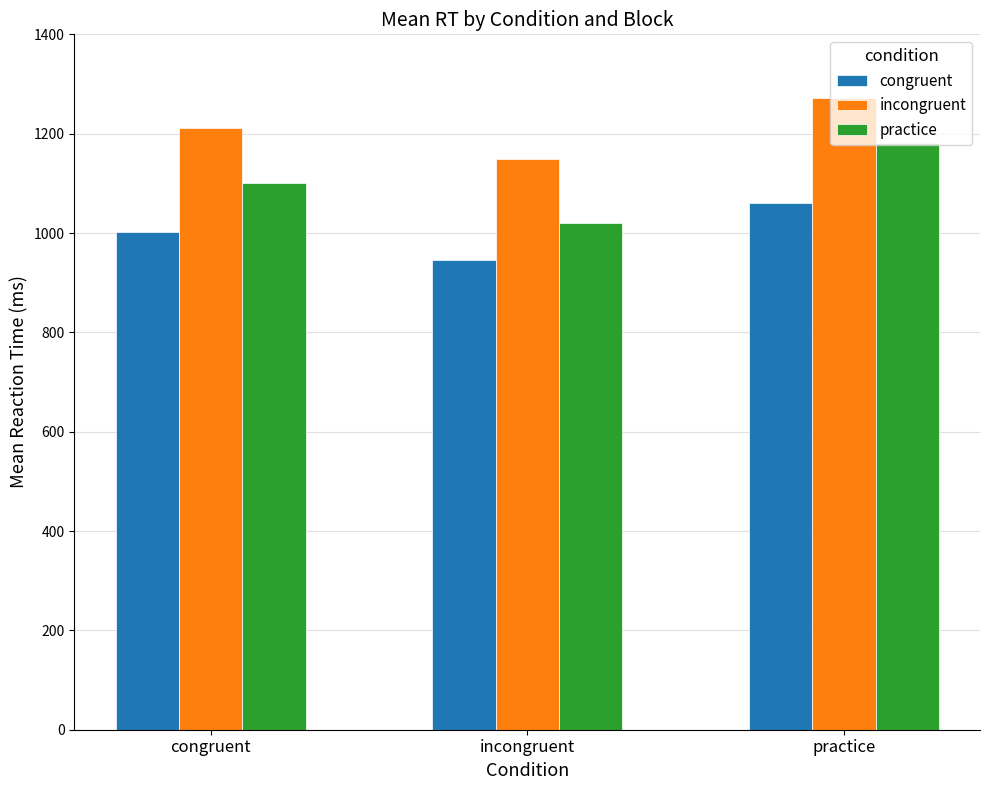

What is the difference between the maximum and minimum values in the practice series?

162